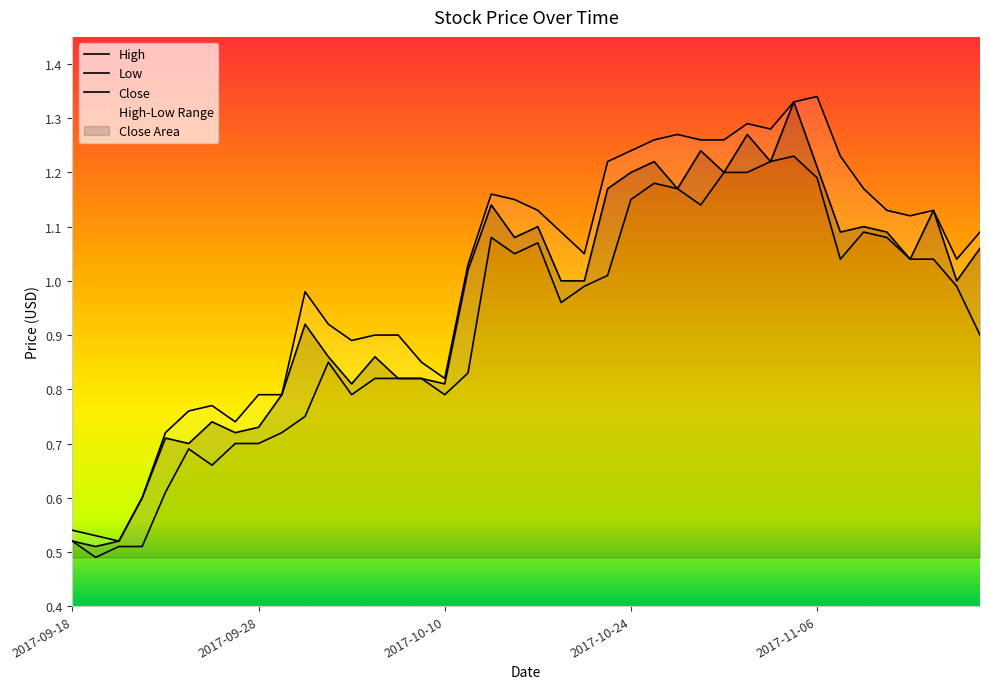

What is the value of the Low point at the 21st from the left?

1.1